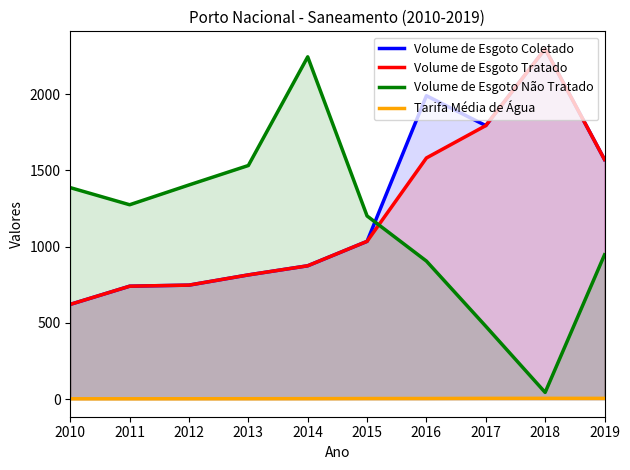

Between 2016 and 2012, which is larger?

2016